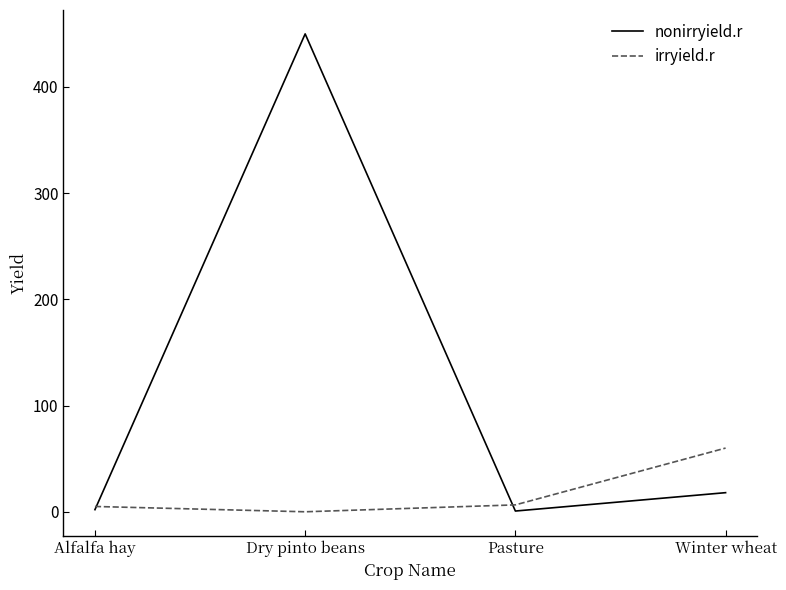

How many categories are shown in the chart?

4